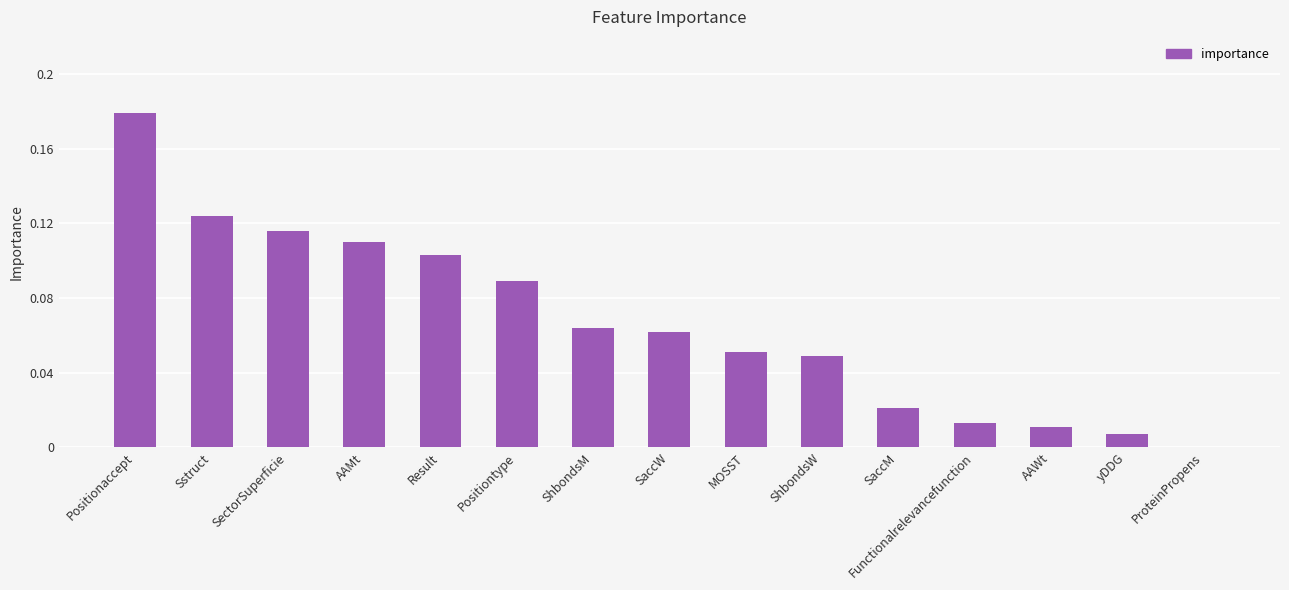

Is it true that the value at Positiontype is 0.0?

False